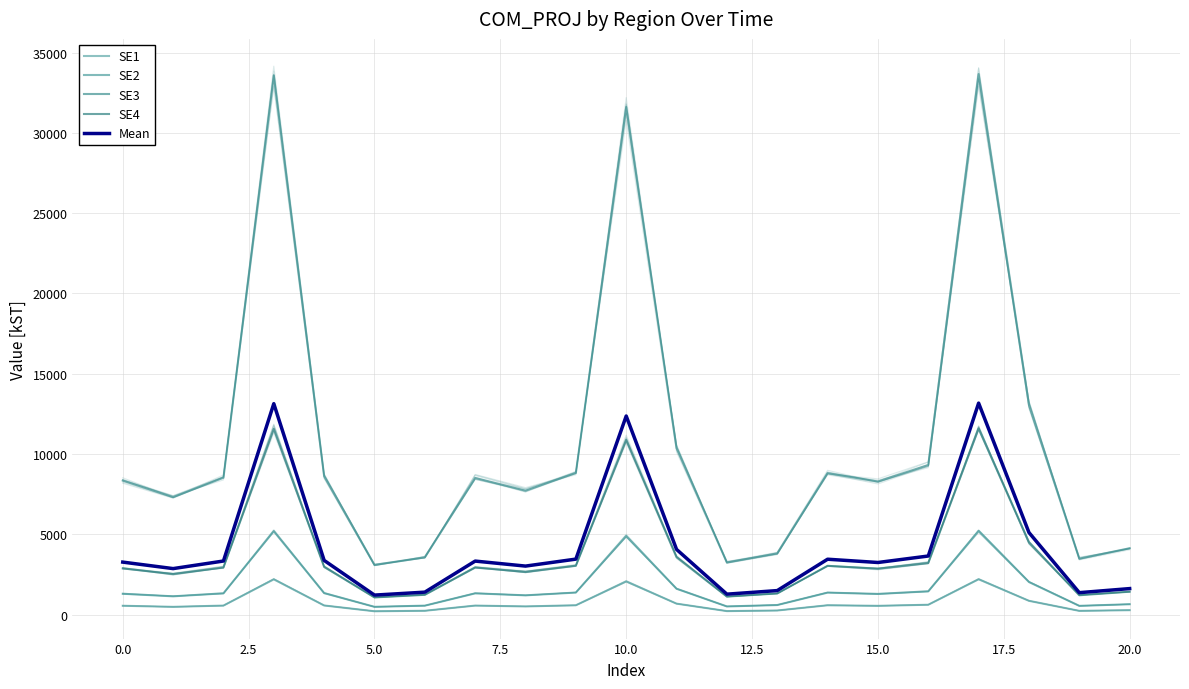

What is the sum of the Mean values at 18 and 11?

9160.8